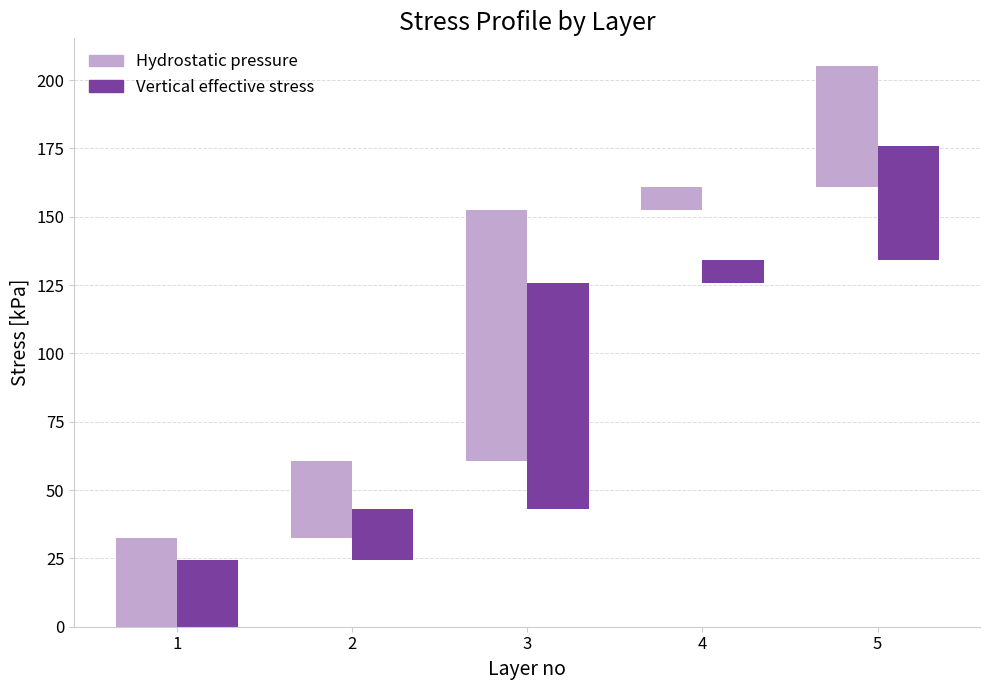

At which label does Hydrostatic pressure first exceed 32?

1